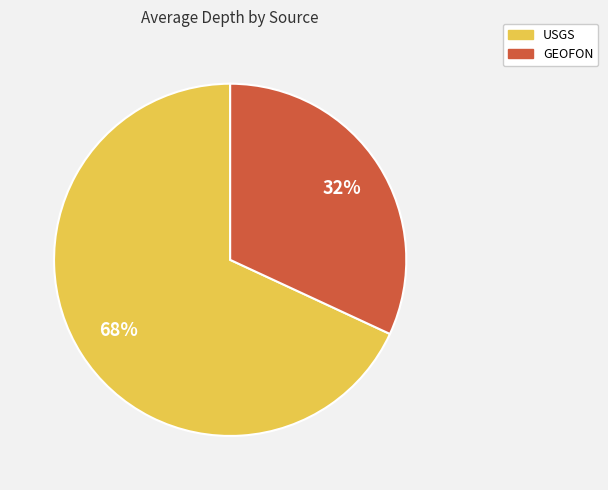

Which slice represents more than half of the pie?

USGS